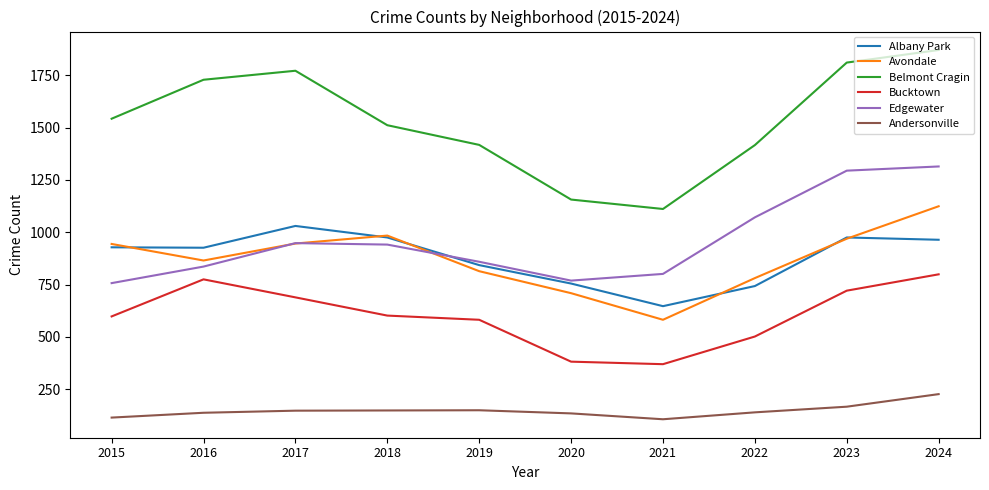

The Bucktown series shows 598 at 2015. True or false?

True